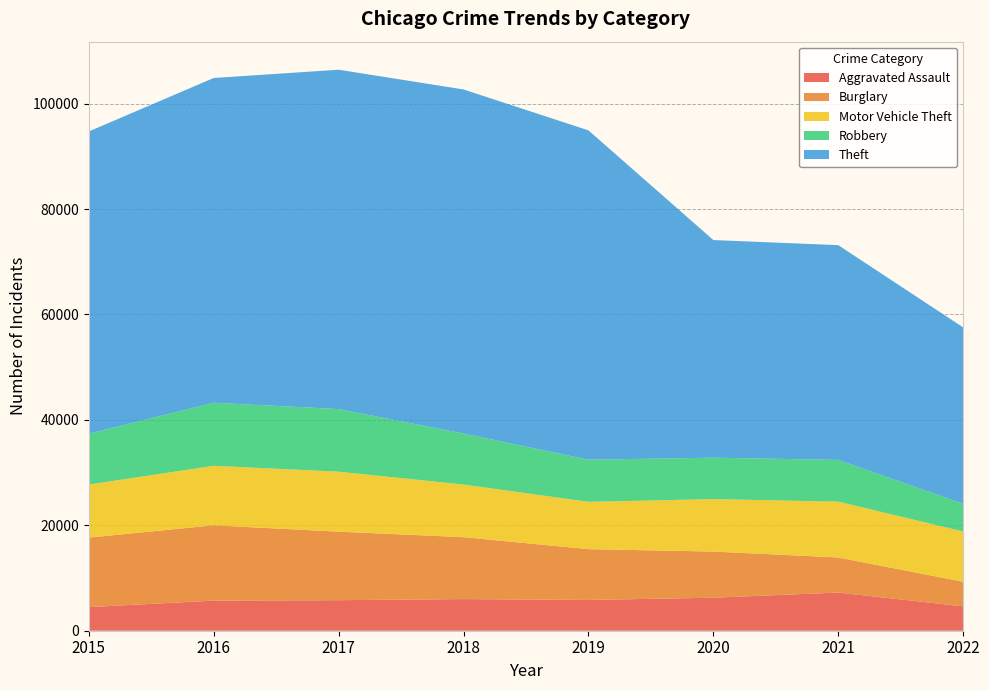

Reading left to right, what are all the values shown in this chart?

Aggravated Assault: 4480	5712	5793	6001	5840	6263	7242	4622
Burglary: 13184	14289	13001	11746	9639	8754	6654	4667
Motor Vehicle Theft: 10068	11286	11380	9983	8978	9953	10592	9536
Robbery: 9638	11960	11880	9679	7994	7855	7920	5256
Theft: 57348	61618	64380	65281	62478	41295	40742	33462